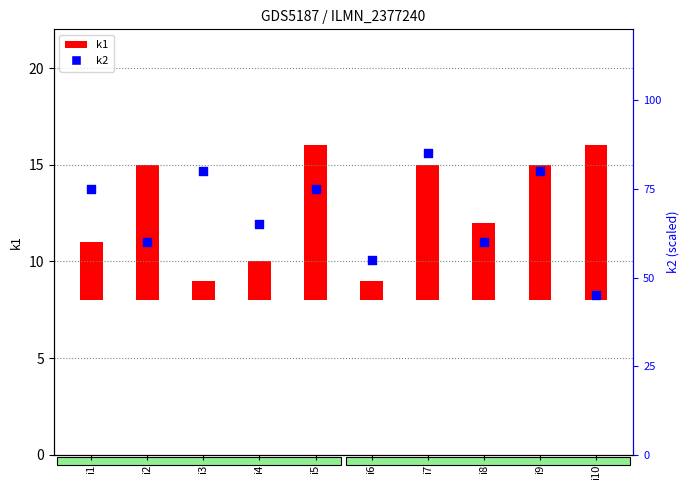

What are all the series names shown in the legend?

k1, k2